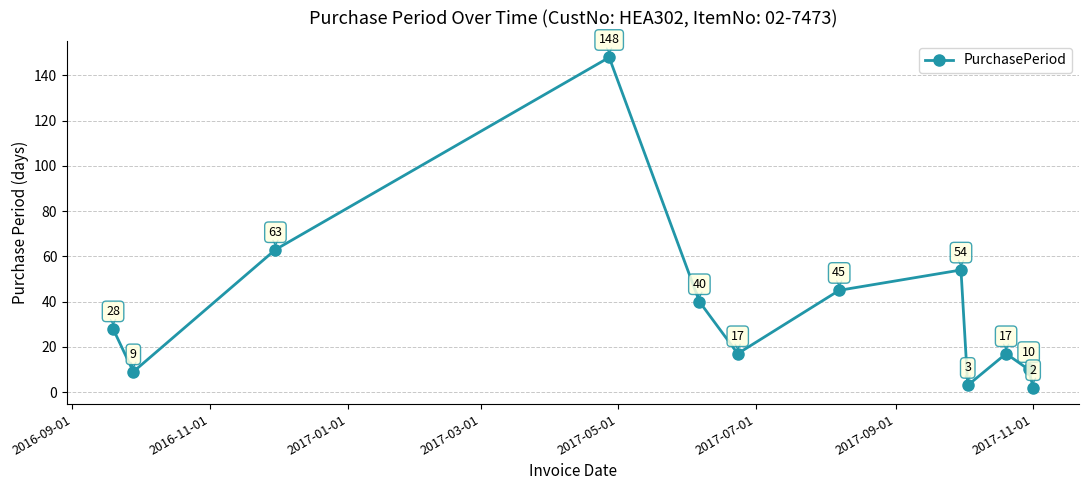

What is the maximum value shown in the chart?

148